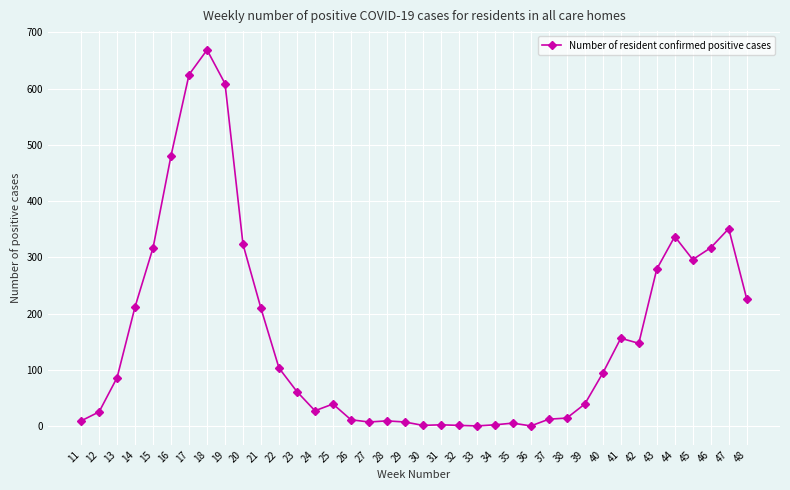

What is the value of the 34th point from the left?

337